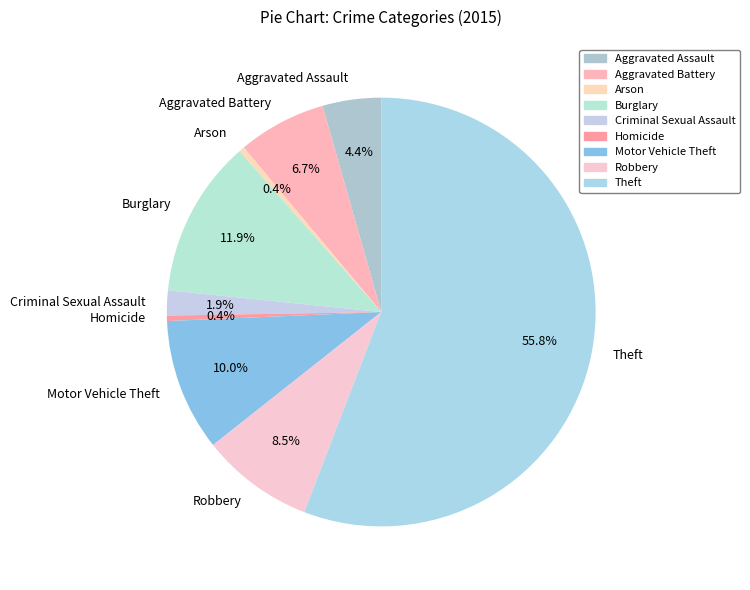

What percentage is the Motor Vehicle Theft slice, to the nearest percent?

10%